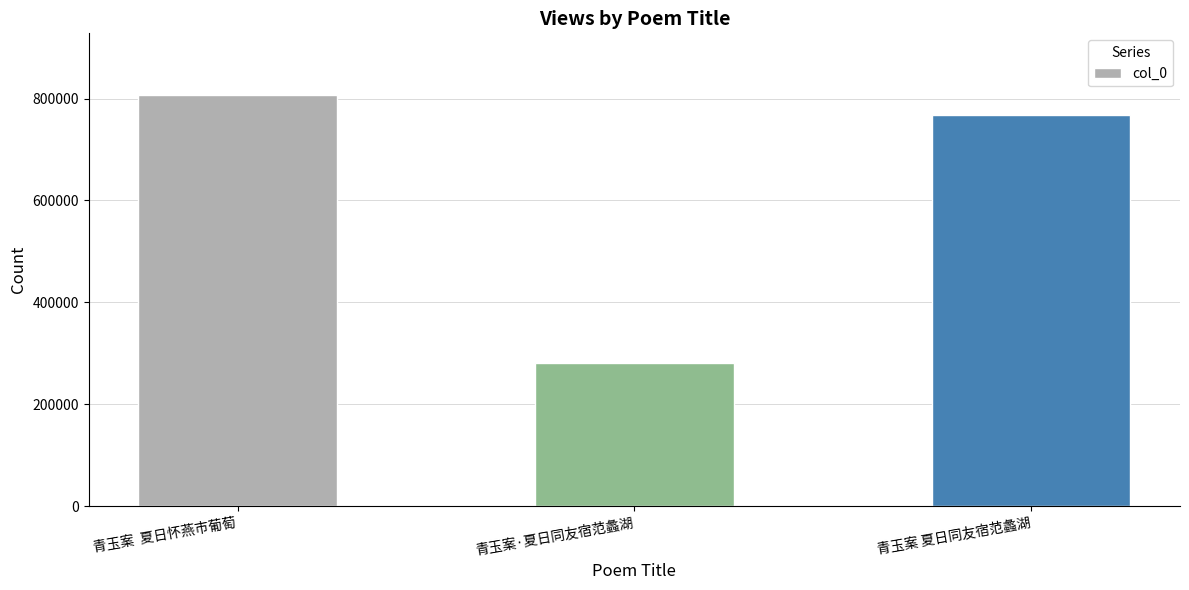

The value at 青玉案·夏日同友宿范蠡湖 is 280763. True or false?

True